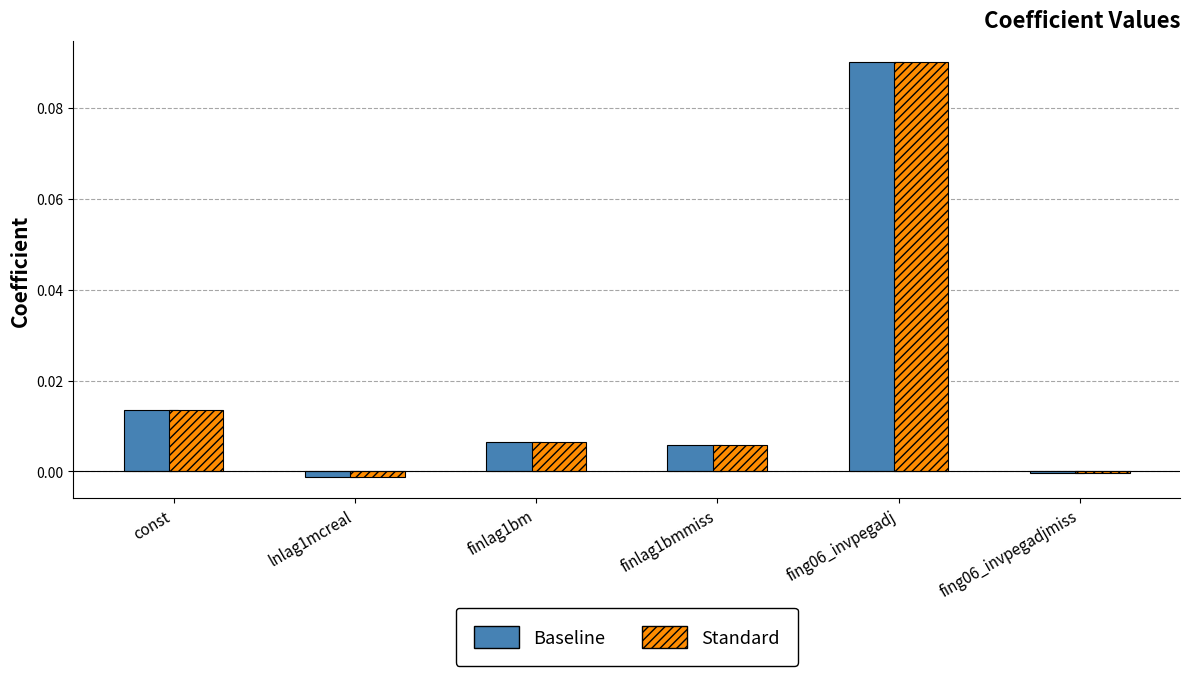

Which label corresponds to the largest value in the chart?

fing06_invpegadj